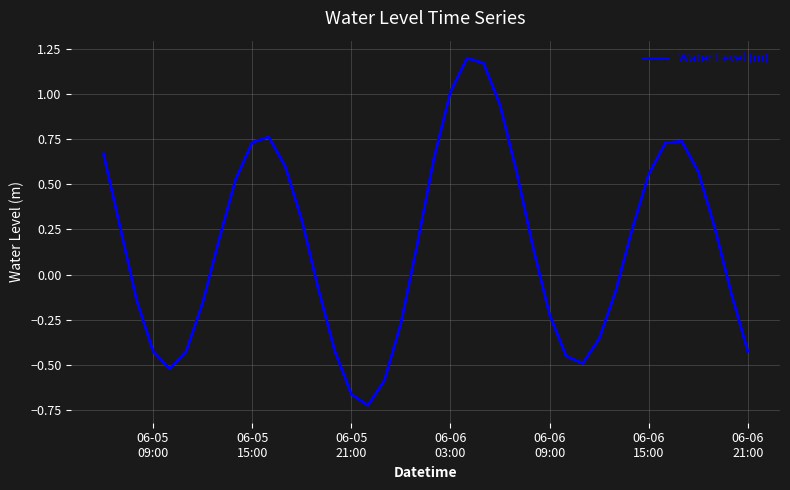

What is the difference between the maximum and minimum values?

1.9